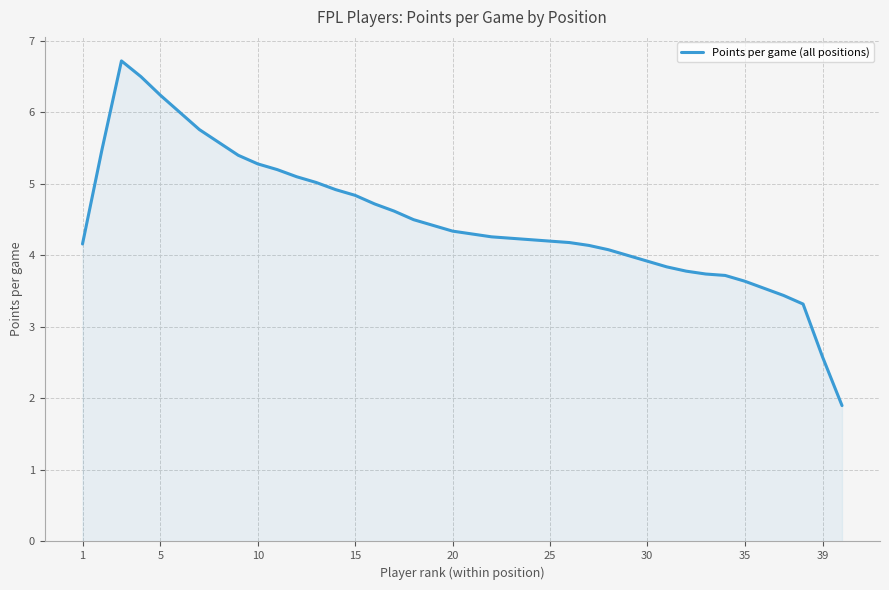

What is the minimum value shown in the chart?

1.9